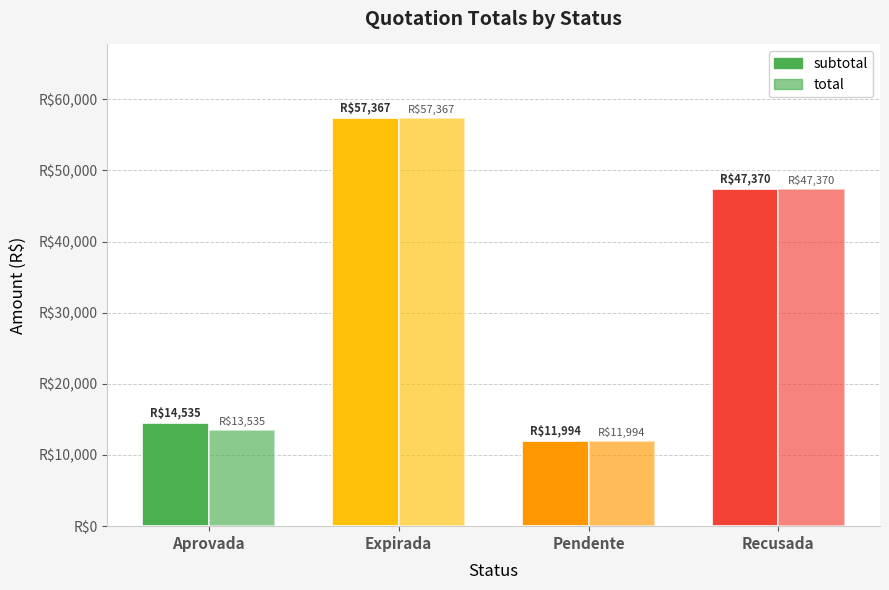

Reading right to left, transcribe all the data shown in this chart.

subtotal: 47370.0	11993.5	57366.8	14535.0
total: 47370.0	11993.5	57366.8	13535.0